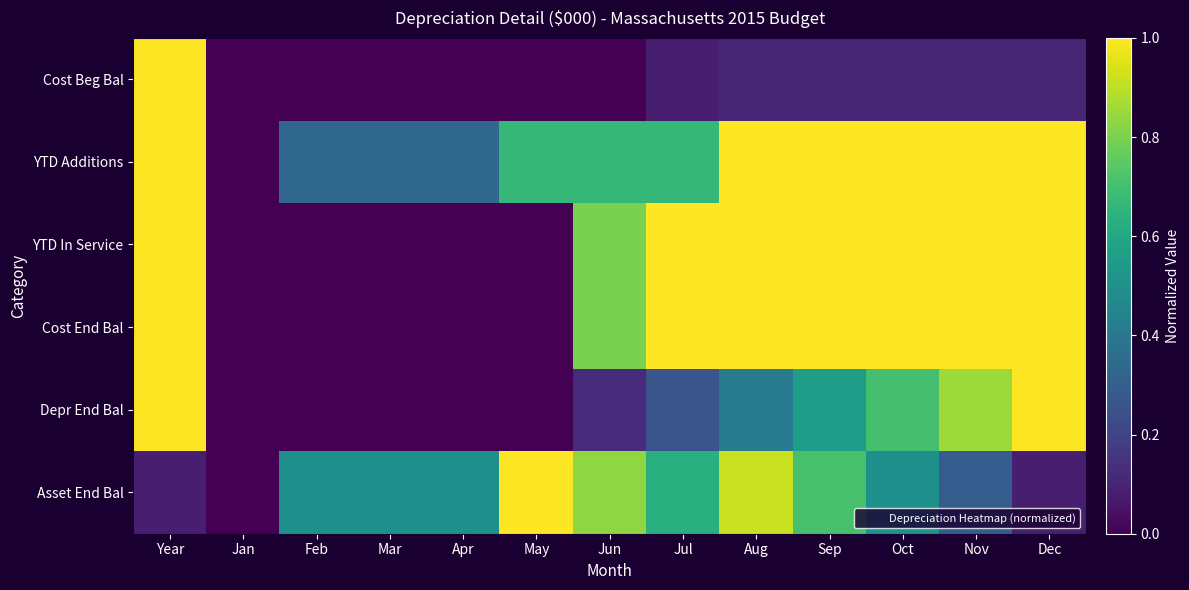

What is the total value across all series at Feb?

0.8